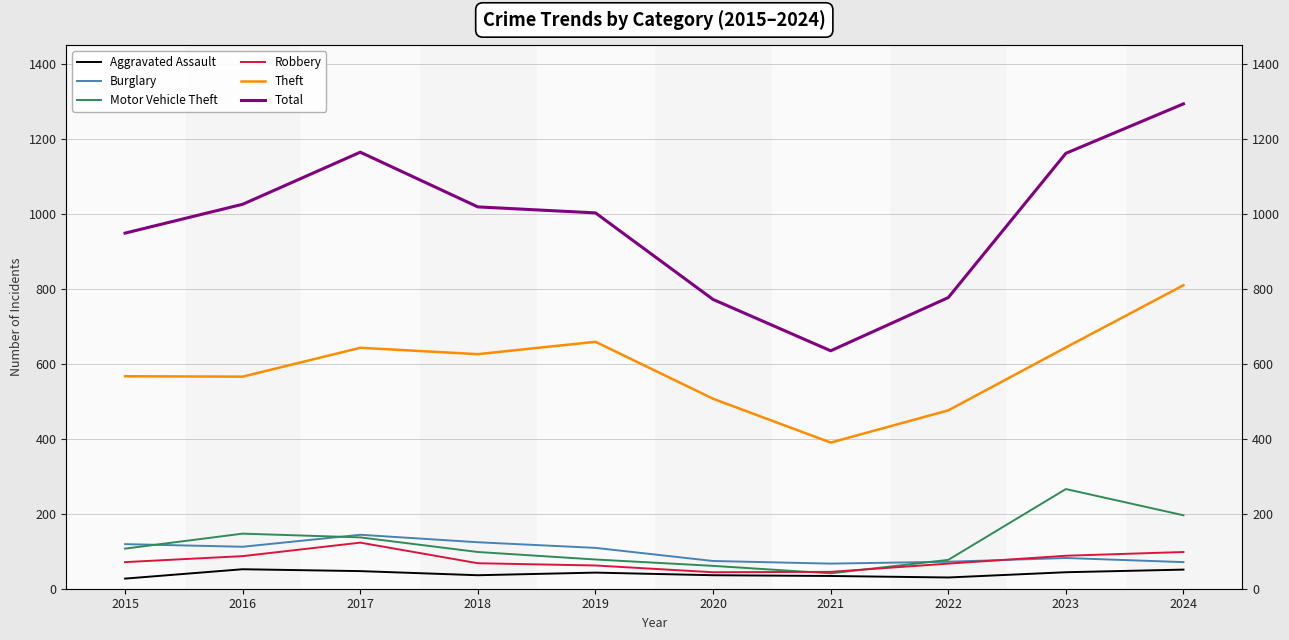

Count the number of data series in this chart.

6